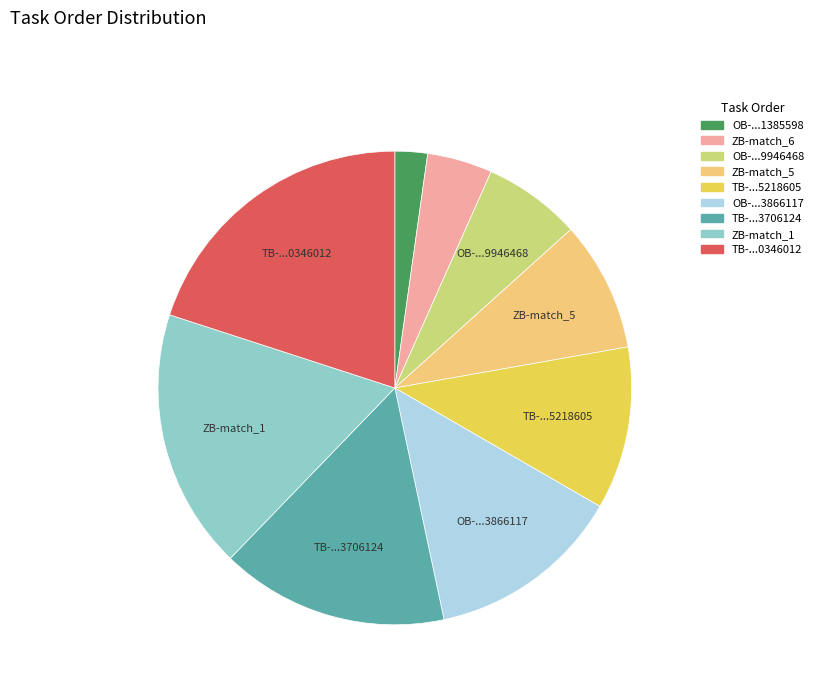

Which slice is the smallest?

OB-...1385598